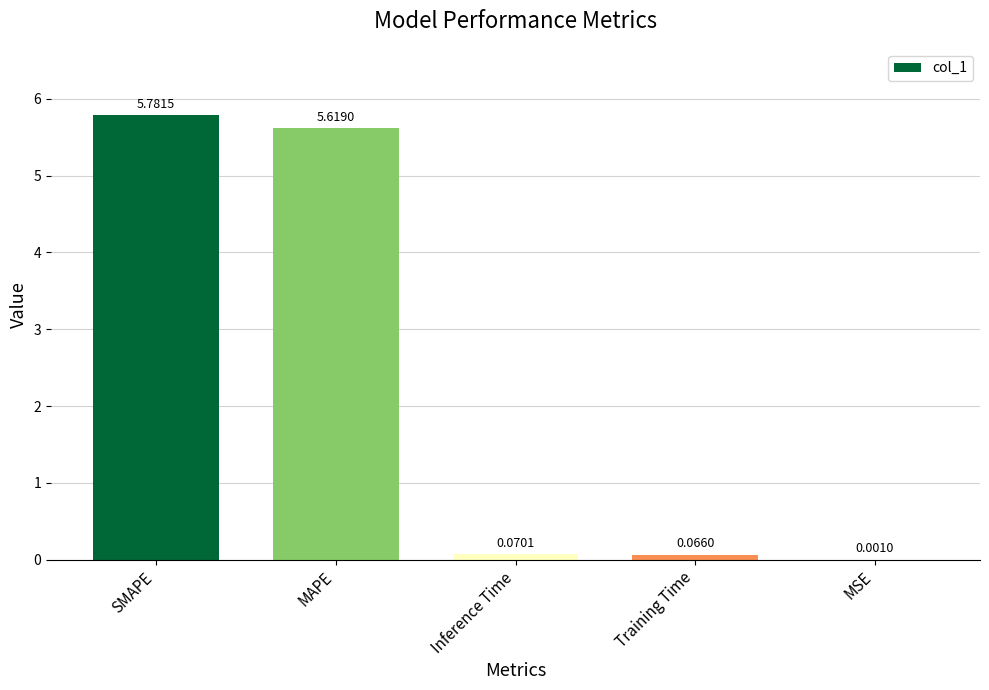

What is the sum of all values?

11.5